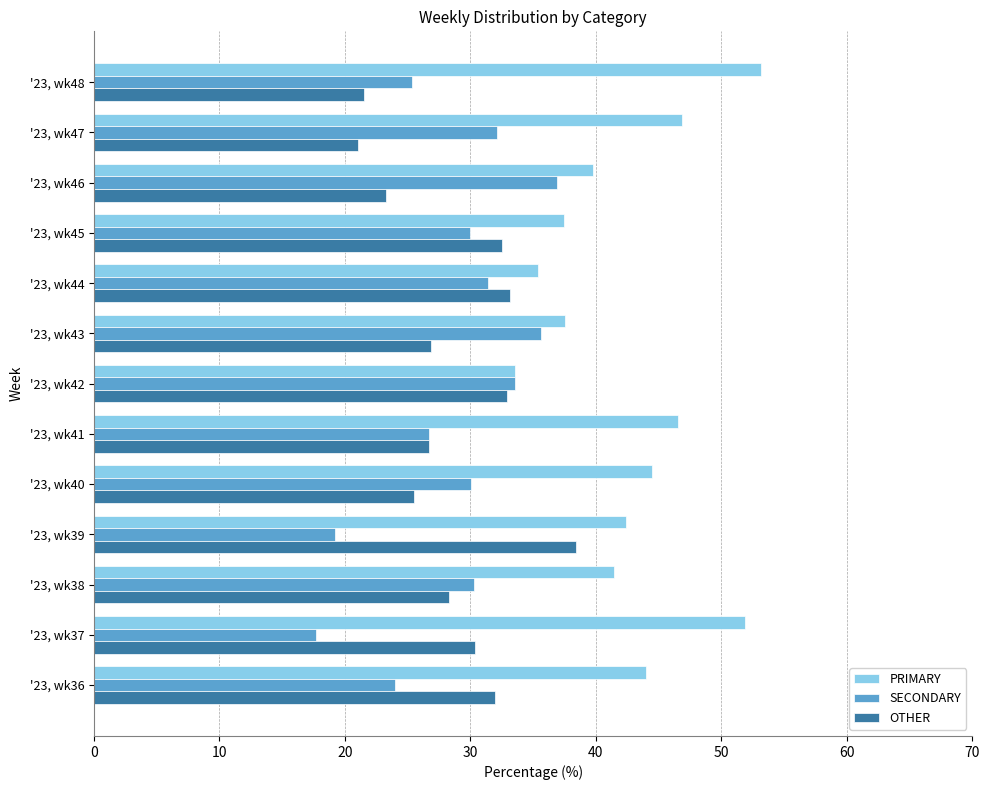

What is the highest value of the PRIMARY series?

53.2